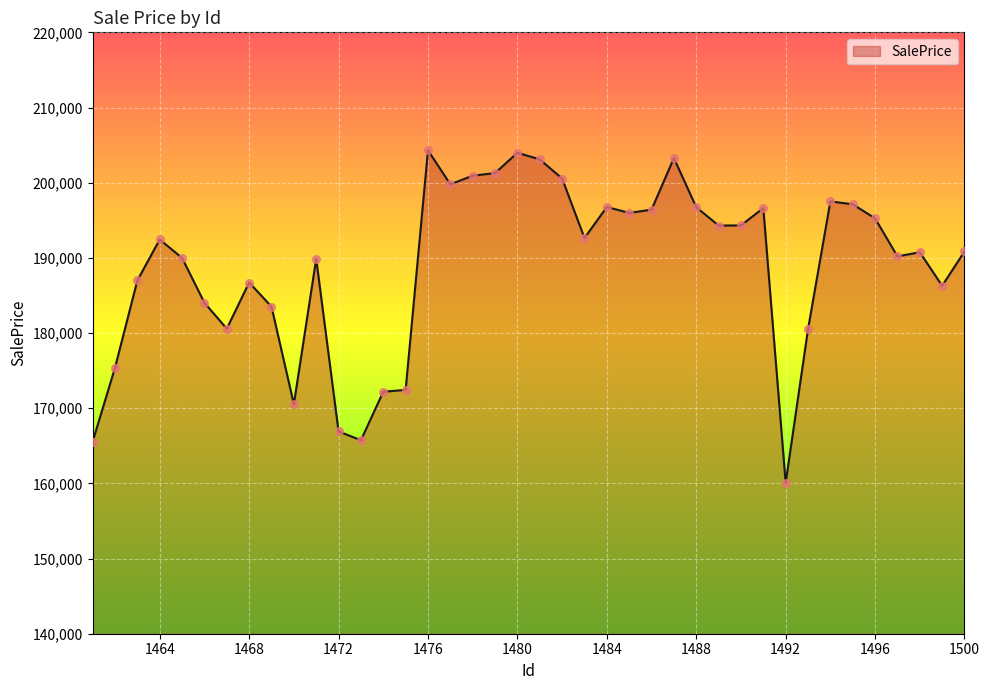

What is the difference between the maximum and minimum values?

44237.8